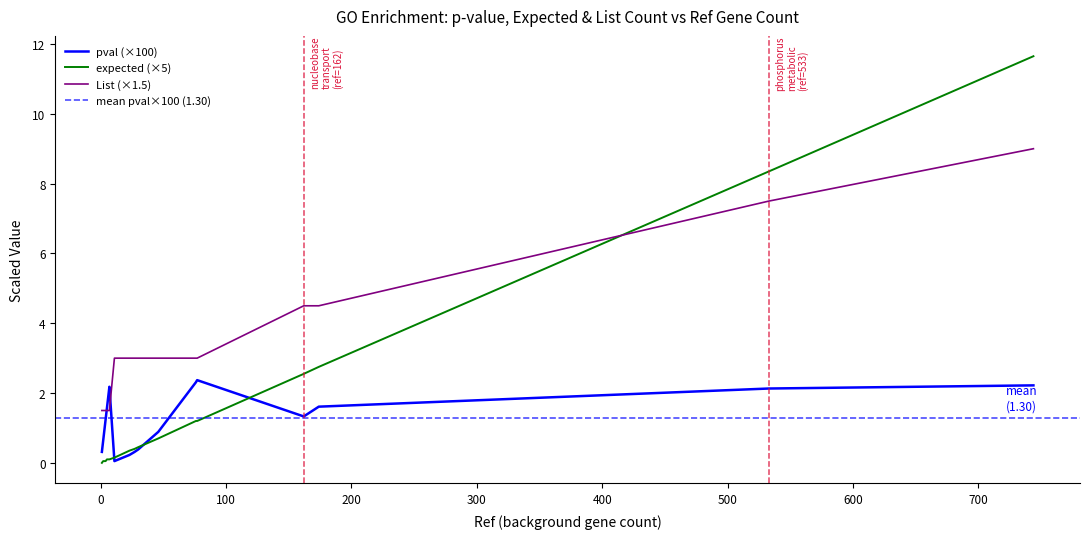

Reading left to right, what are all the values shown in this chart?

pval: 0=0.0	1=0.0	2=0.0	3=0.0	4=0.0	5=0.0	6=0.0	7=0.0	8=0.0	9=0.0	10=0.0	11=0.0	12=0.0	13=0.0	14=0.0	15=0.0	16=0.0	17=0.0	18=0.0	19=0.0	20=0.0	21=0.0	22=0.0	23=0.0	24=0.0	25=0.0	26=0.0	27=0.0	28=0.0	29=0.0	30=0.0	31=0.0	32=0.0	33=0.0	34=0.0	35=0.0	36=0.0	37=0.0	38=0.0	39=0.0
expected: 0=0.0	1=0.1	2=0.1	3=0.0	4=0.1	5=0.0	6=0.0	7=0.0	8=0.0	9=0.0	10=0.1	11=0.0	12=0.0	13=0.0	14=0.0	15=0.0	16=0.0	17=0.0	18=0.0	19=0.0	20=0.0	21=0.0	22=0.5	23=0.0	24=0.0	25=0.0	26=0.0	27=0.6	28=0.0	29=0.0	30=0.0	31=0.0	32=1.7	33=0.0	34=0.0	35=0.0	36=0.0	37=2.3	38=0.2	39=0.2
List: 0=2.0	1=2.0	2=2.0	3=1.0	4=2.0	5=1.0	6=1.0	7=1.0	8=1.0	9=1.0	10=2.0	11=1.0	12=1.0	13=1.0	14=1.0	15=1.0	16=1.0	17=1.0	18=1.0	19=1.0	20=1.0	21=1.0	22=3.0	23=1.0	24=1.0	25=1.0	26=1.0	27=3.0	28=1.0	29=1.0	30=1.0	31=1.0	32=5.0	33=1.0	34=1.0	35=1.0	36=1.0	37=6.0	38=2.0	39=2.0